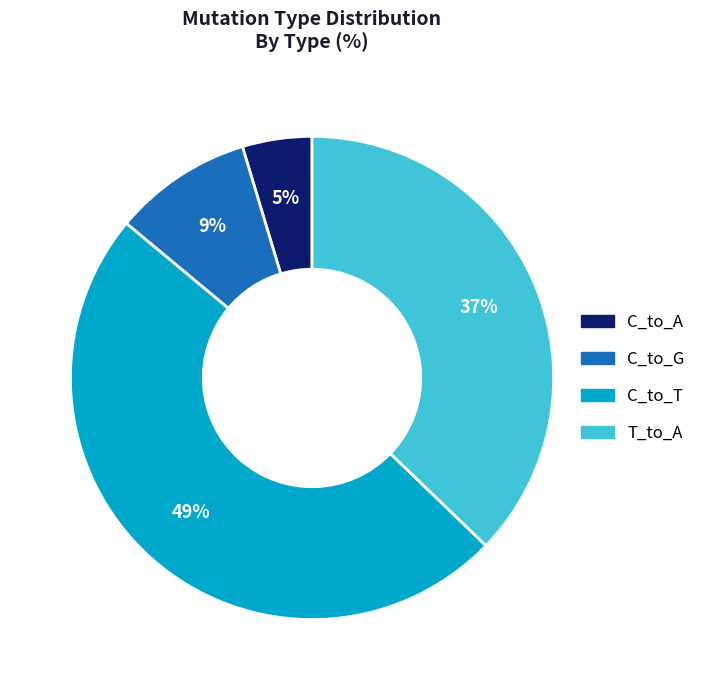

To the nearest percent, what is the difference between the largest and smallest slice percentages?

44%